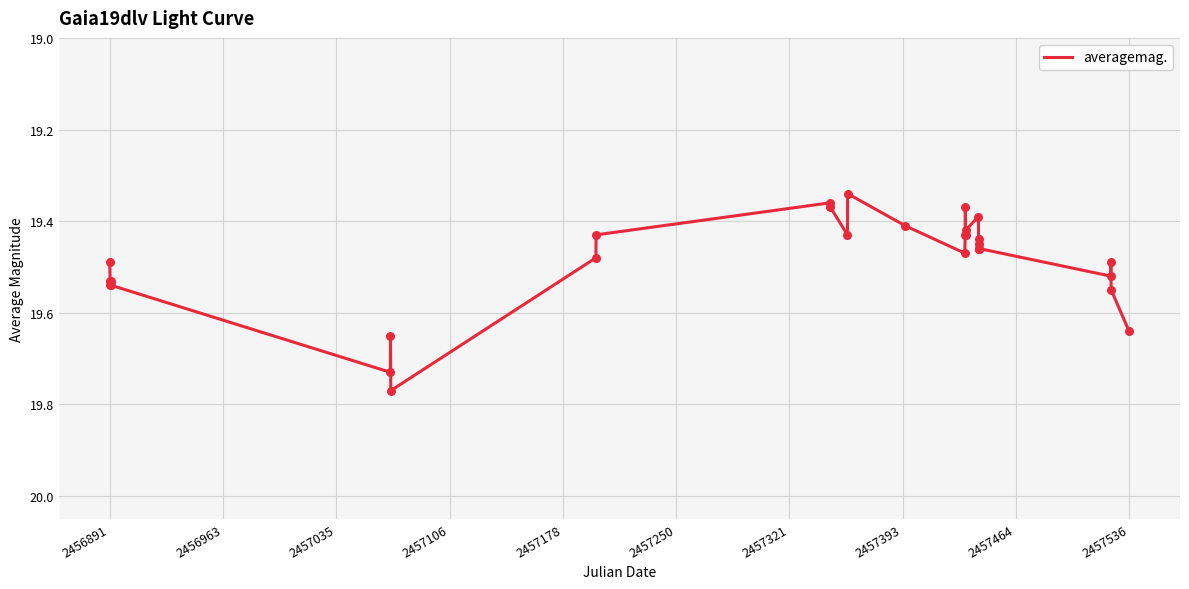

What is the difference between the maximum and minimum values?

0.4